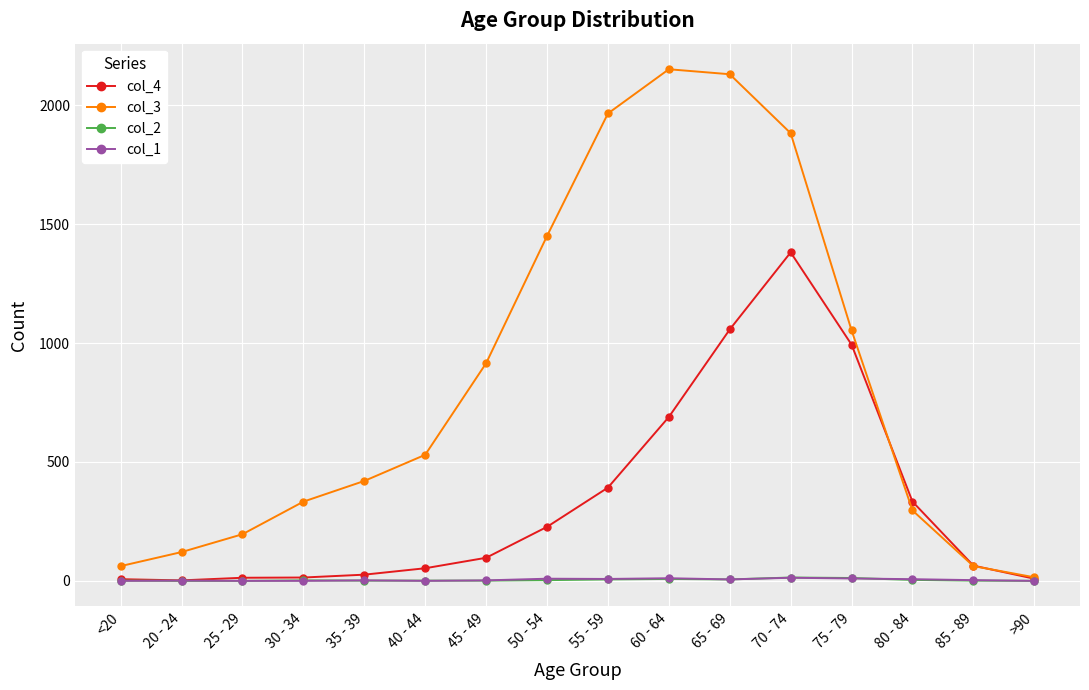

Which category has the highest value in the col_3 series?

60 - 64